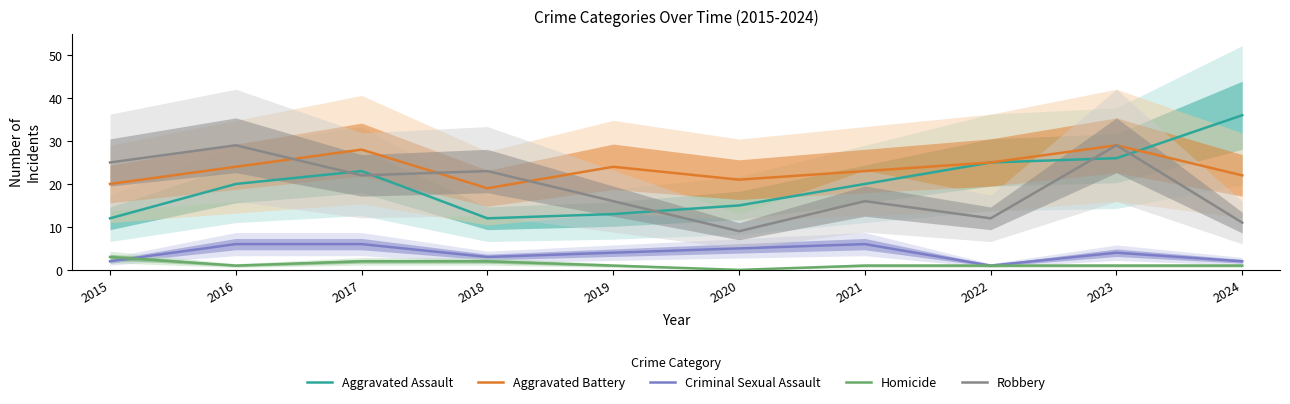

List the series in order of their peak value, lowest first.

Homicide, Criminal Sexual Assault, Aggravated Battery, Robbery, Aggravated Assault